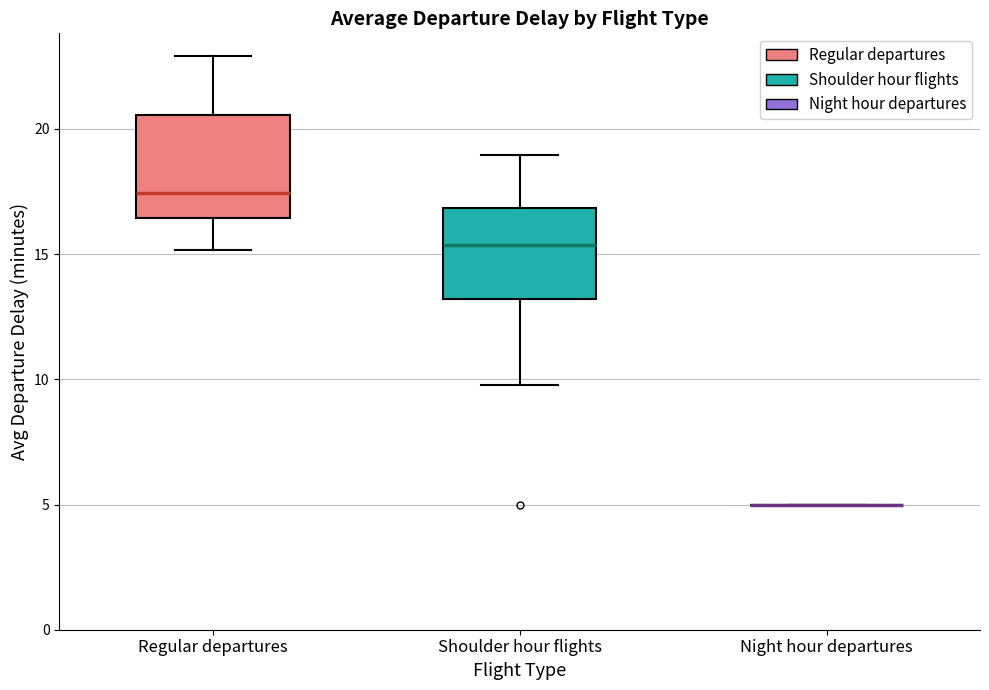

Reading left to right, transcribe this box plot: for each box, give where its median line is, the range the box spans, and where its two whiskers end, as read against the y-axis. The values are not printed on the chart, so give them approximately, as read against the axis.

Regular departures: median 17.5, box 16.5 to 20.5, whiskers 15.0 to 23.0
Shoulder hour flights: median 15.5, box 13.0 to 17.0, whiskers 10.0 to 19.0
Night hour departures: box collapsed to a line at 5.0, whiskers 5.0 to 5.0